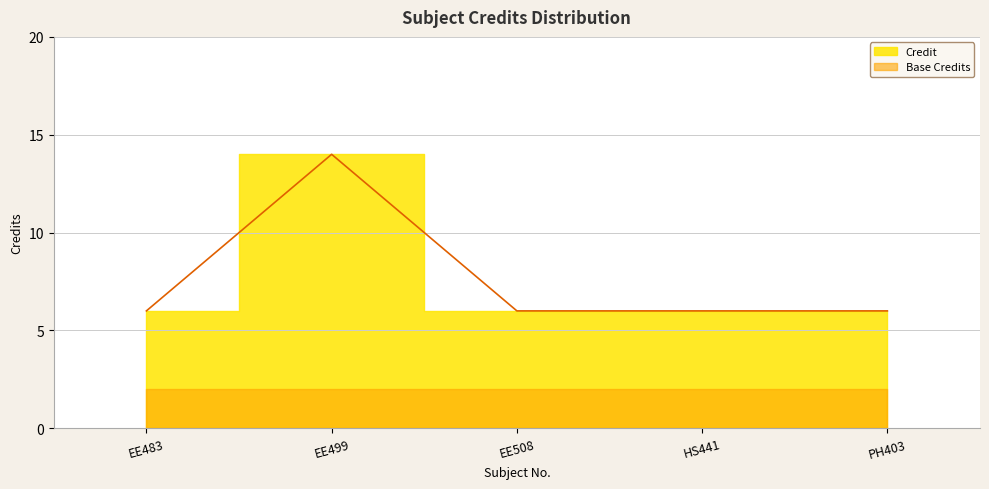

What is the sum of the values at EE483 and EE499?

20